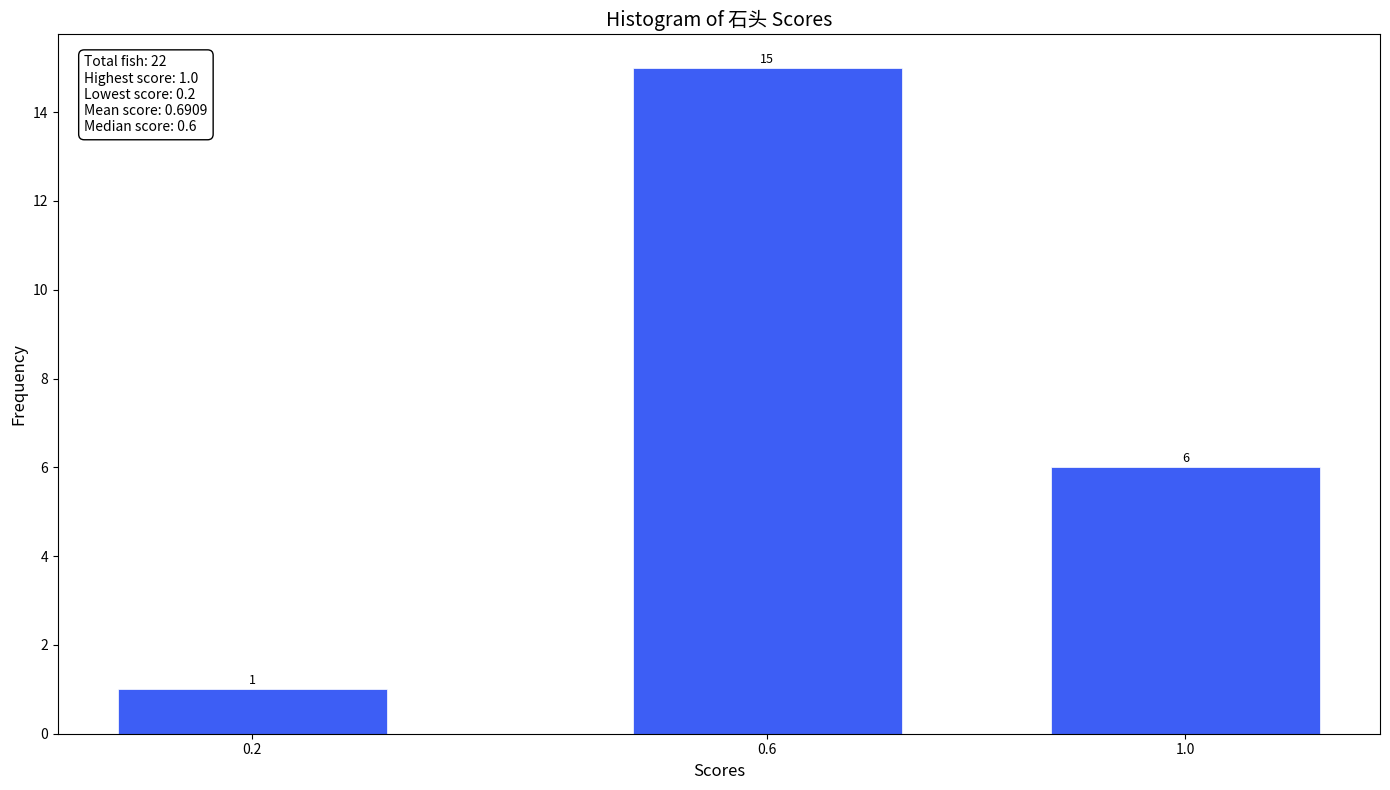

Reading right to left, extract all data points from this chart.

1.0=6	0.6=15	0.2=1